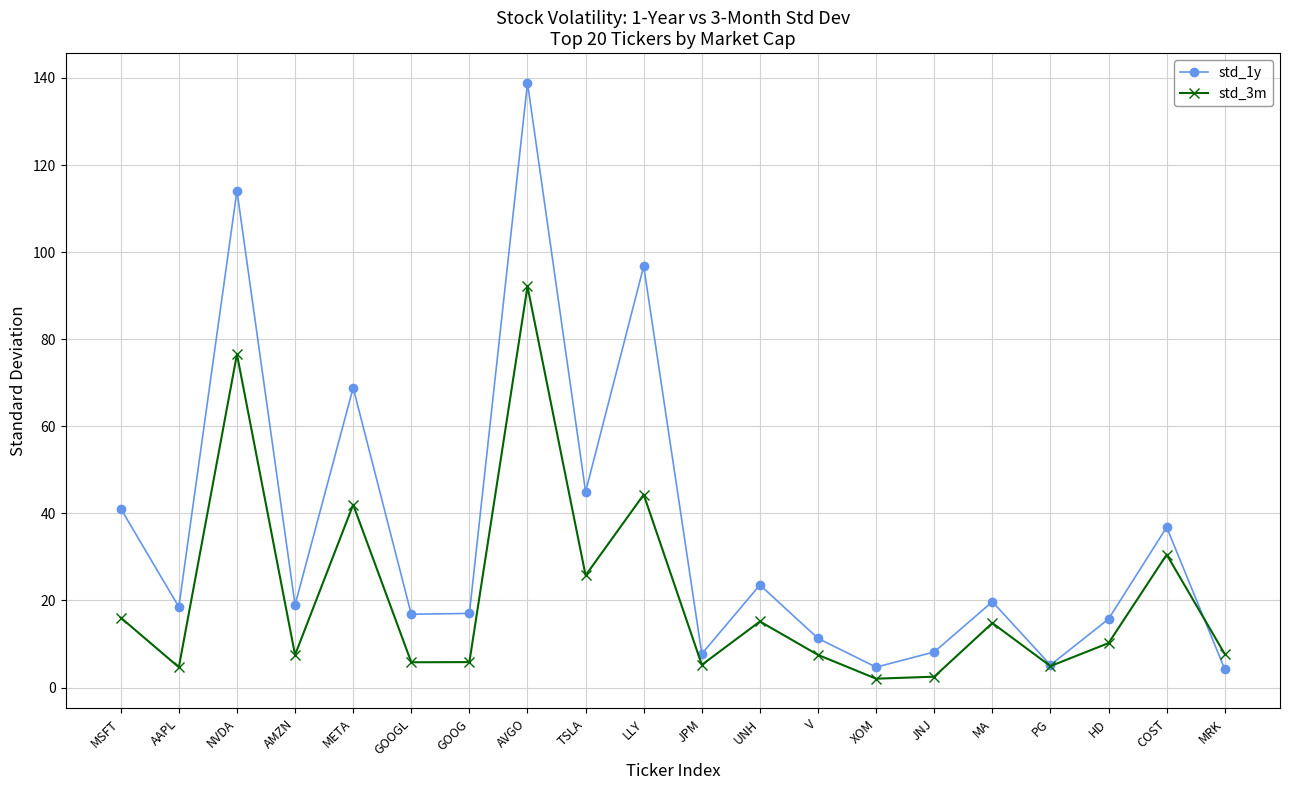

Which category has the highest value in the std_3m series?

AVGO